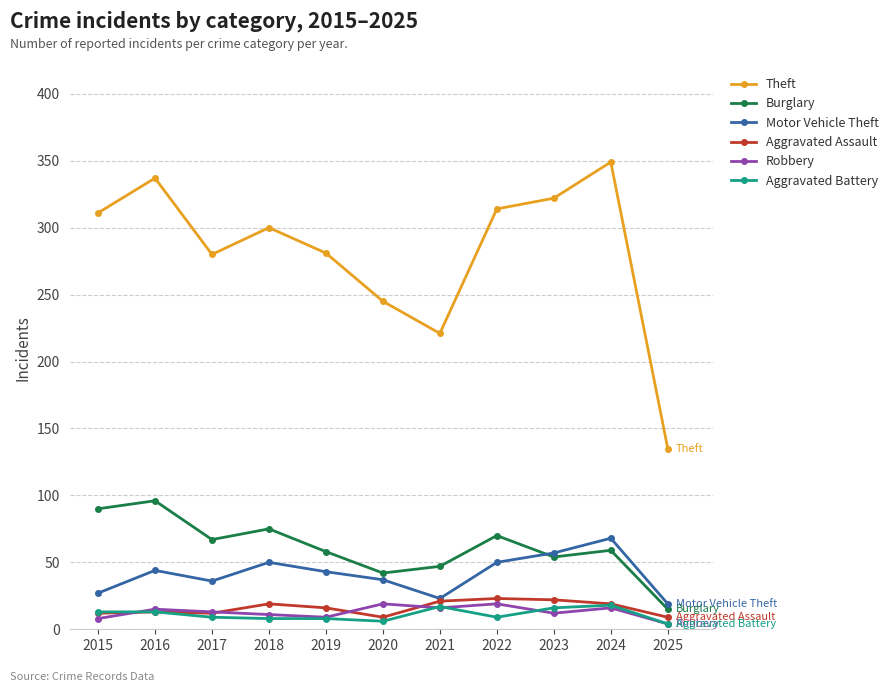

True or false: Robbery and Burglary intersect in this chart.

False